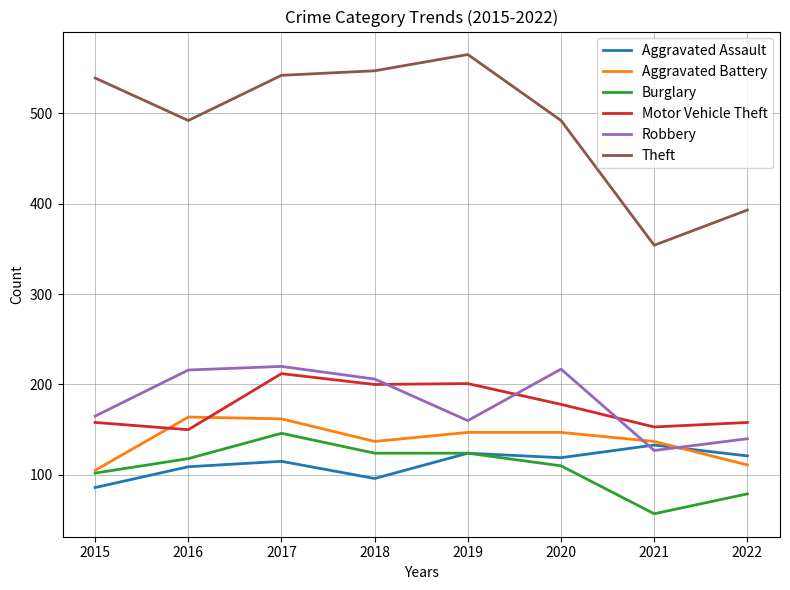

The value of Aggravated Assault at 2015 is 33. True or false?

False